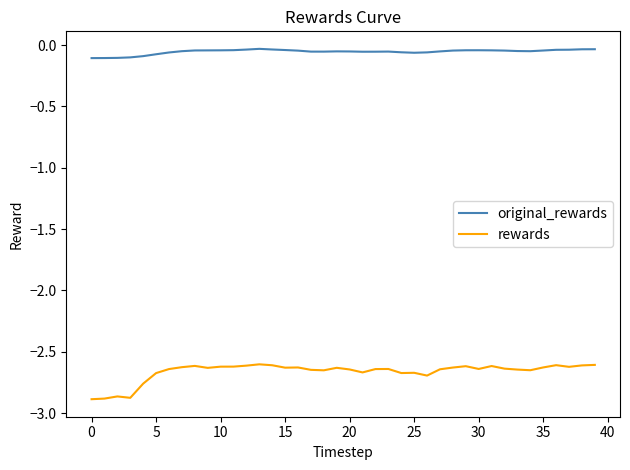

Which series has the largest range (max minus min)?

rewards